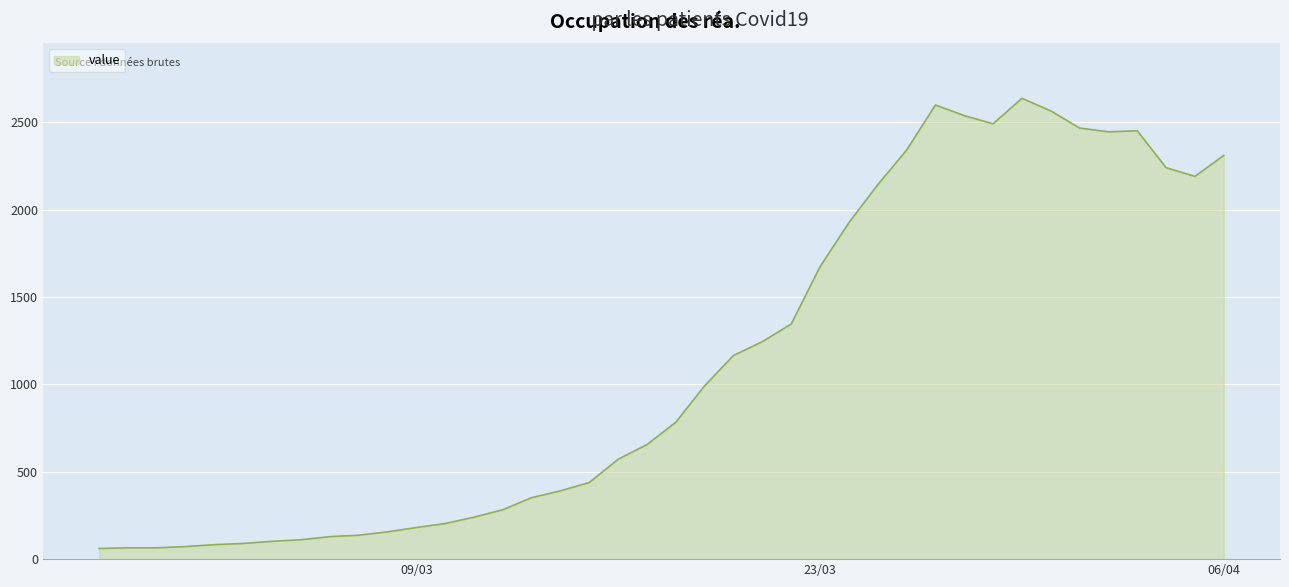

What is the difference between the maximum and minimum values?

2577